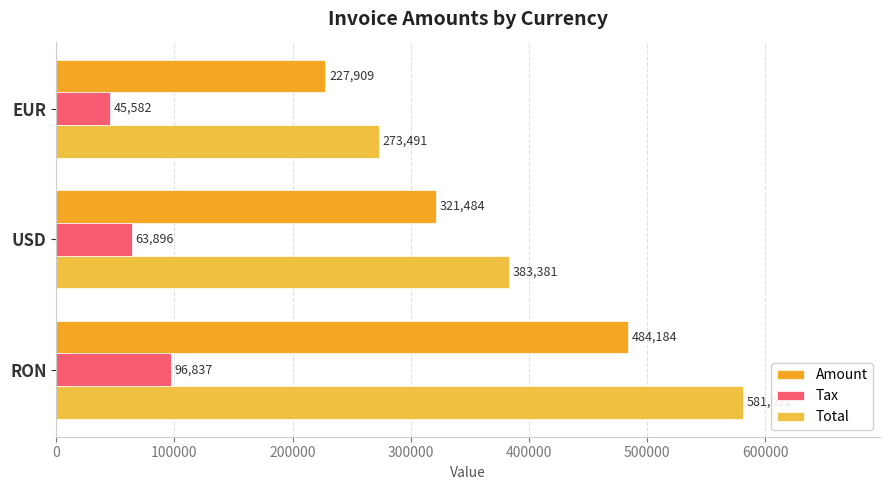

How many data points in Tax are above 63896?

2